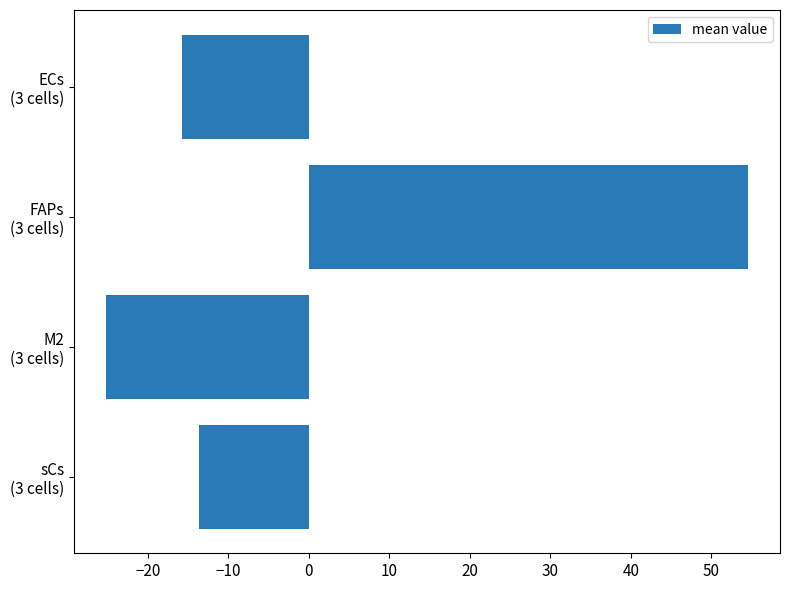

Reading top to bottom, list all the values displayed in this chart.

-15.7	54.6	-25.2	-13.6